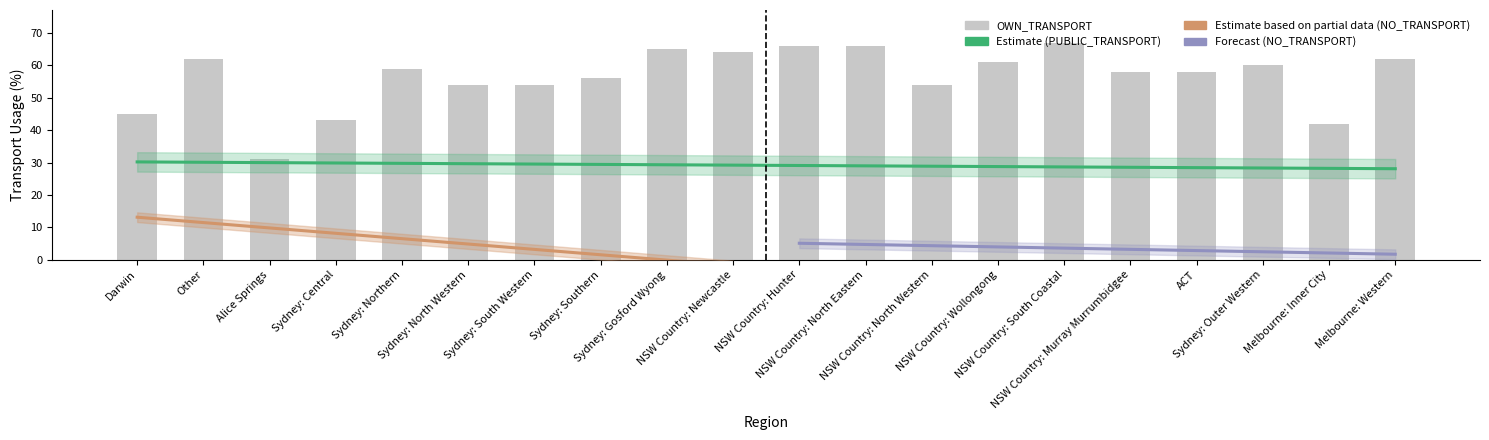

What is the spread (max minus min) of values at Darwin?

34